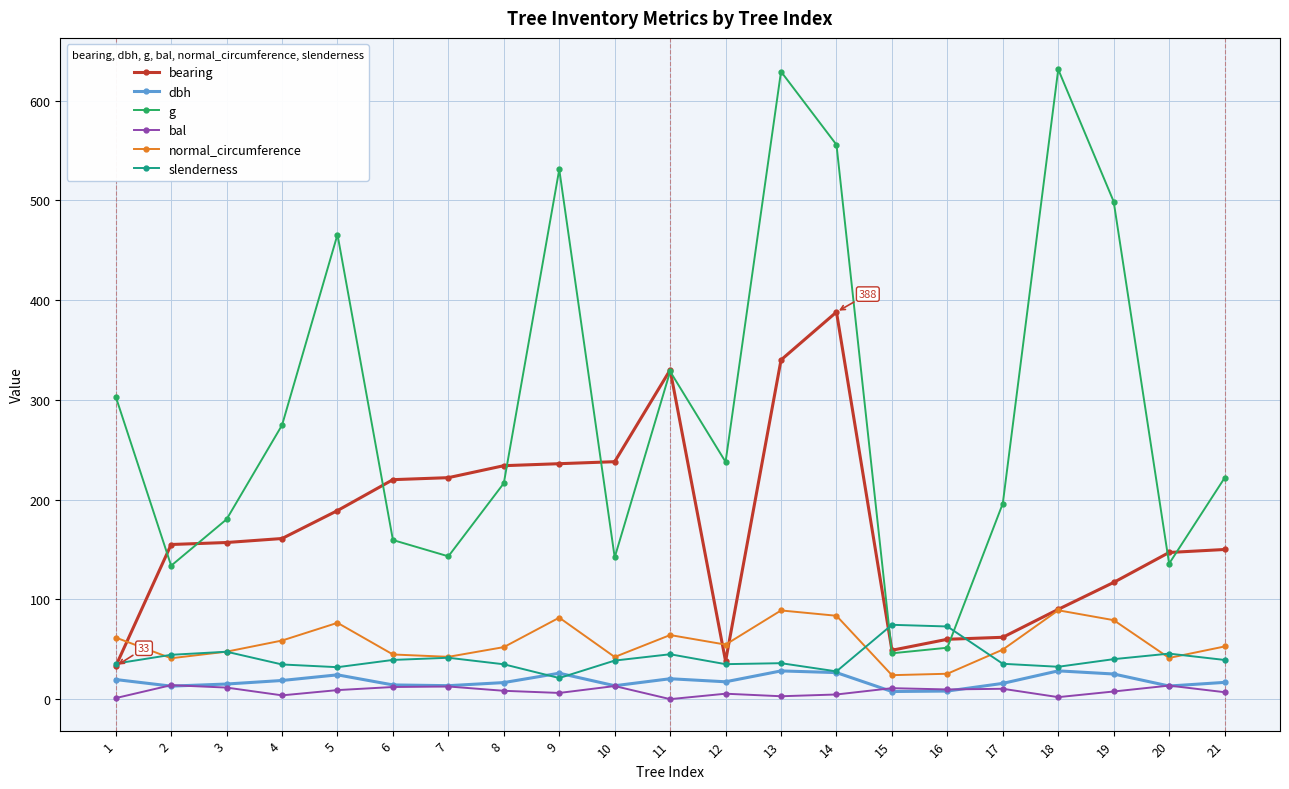

Is this an area chart (filled region under the line)?

No